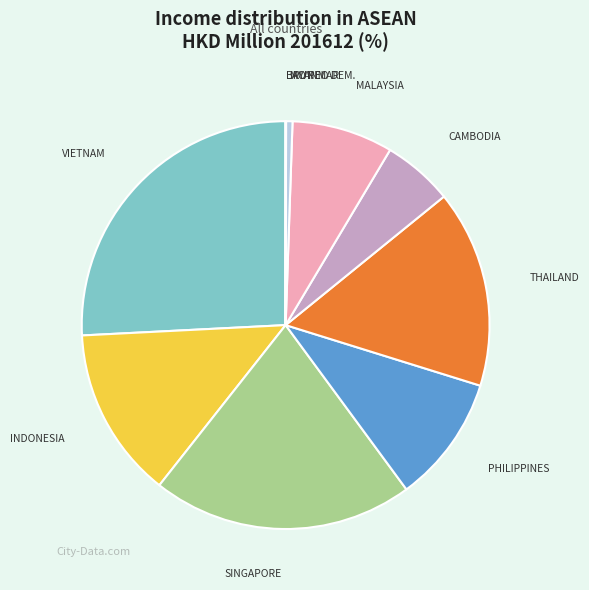

Is there a majority slice in this chart?

No